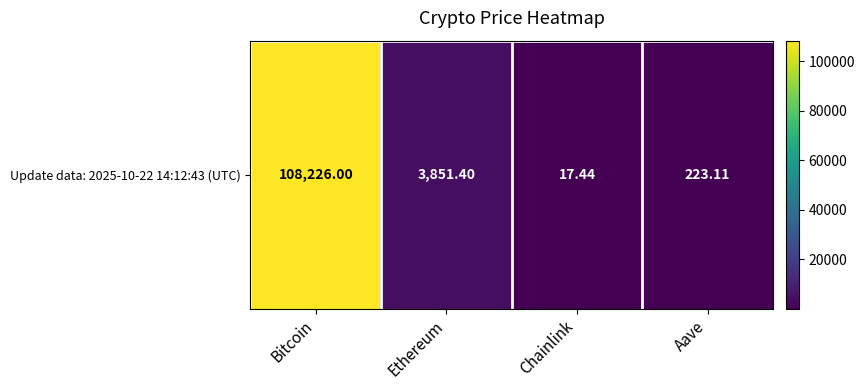

How many values are below 3851?

2